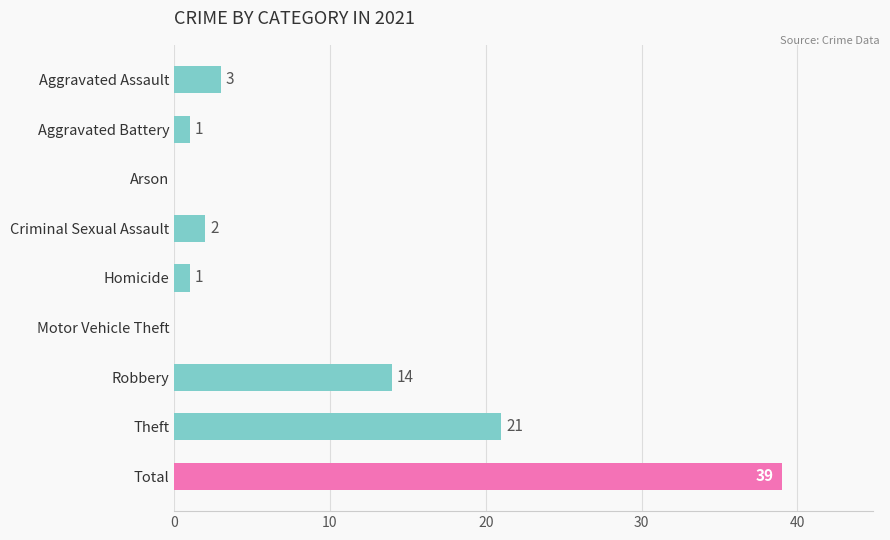

The chart shows a value of 53 at Total. True or false?

False